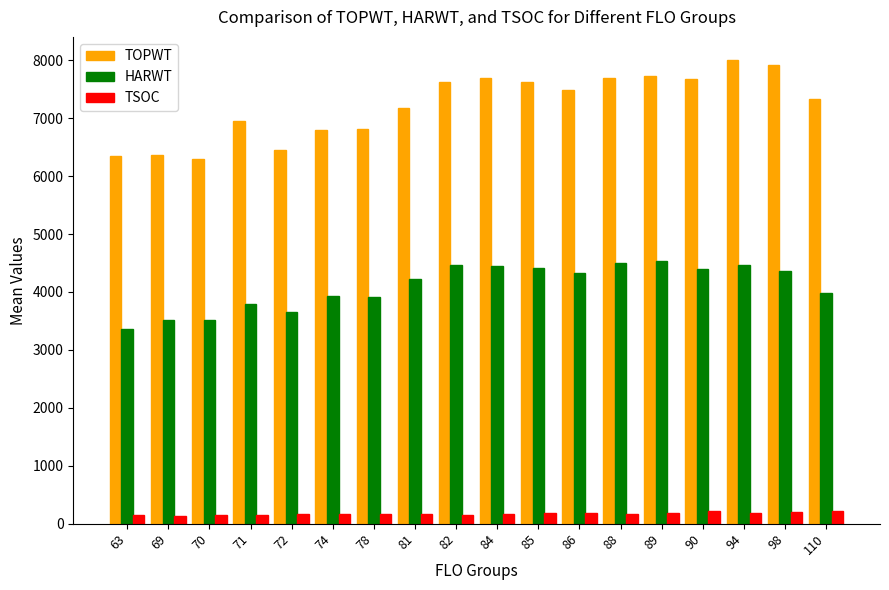

Between 69 and 81, which series saw the biggest shift?

TOPWT